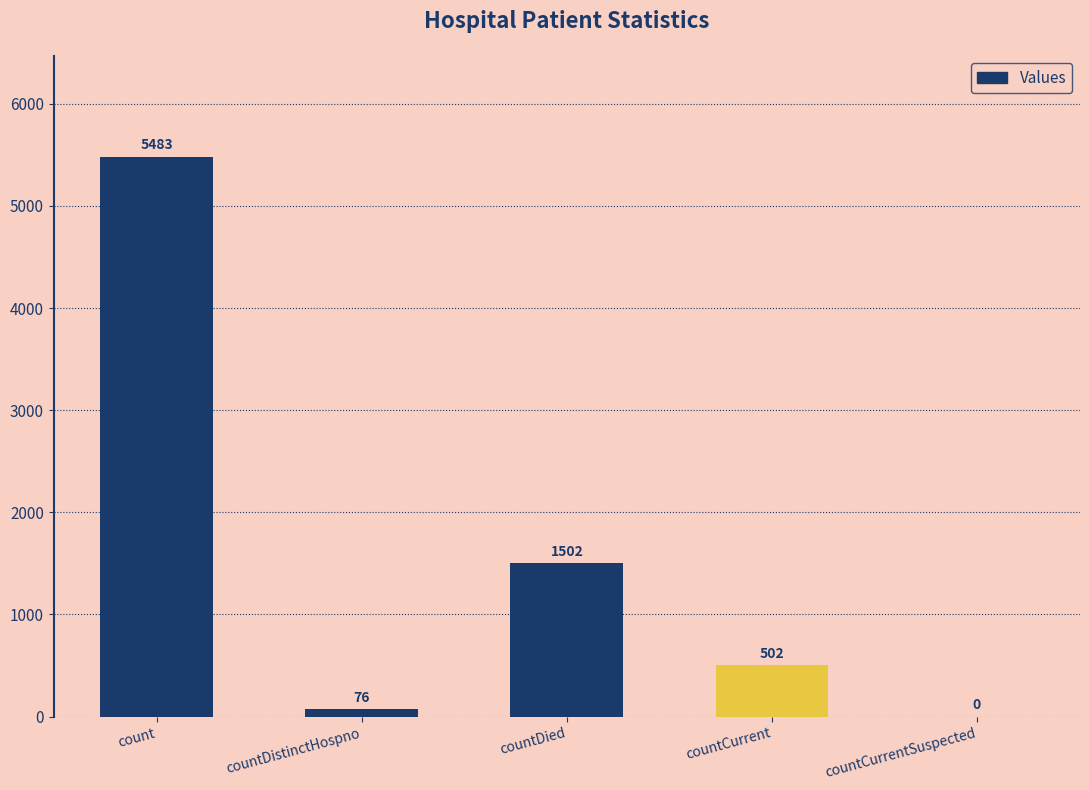

What is the difference between the values at countDistinctHospno and countDied?

1426